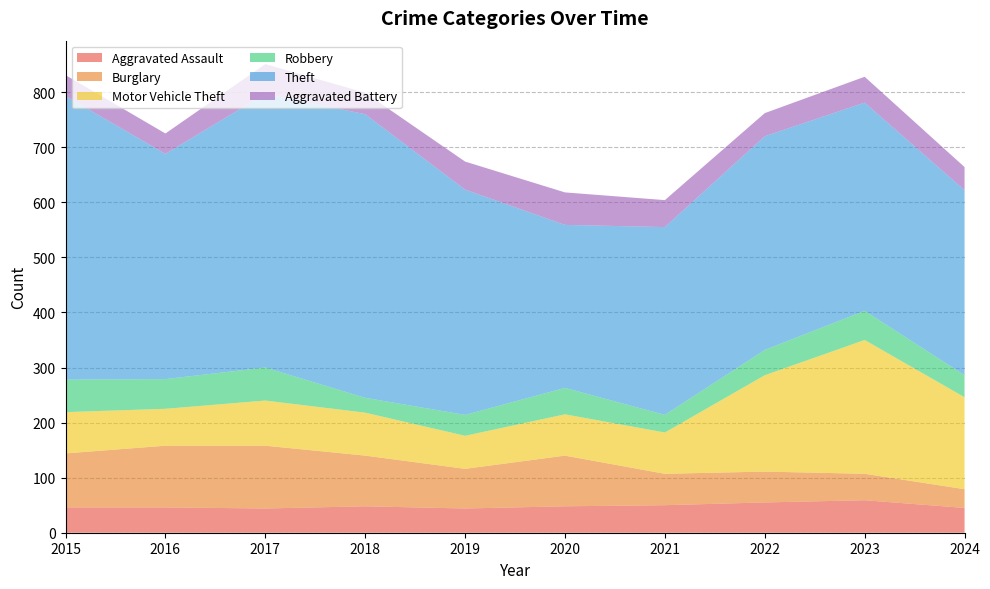

Reading left to right, transcribe all the data shown in this chart.

Aggravated Assault: 2015=46	2016=46	2017=44	2018=48	2019=44	2020=48	2021=50	2022=55	2023=59	2024=45
Burglary: 2015=98	2016=112	2017=114	2018=92	2019=72	2020=92	2021=57	2022=56	2023=48	2024=34
Motor Vehicle Theft: 2015=75	2016=67	2017=82	2018=78	2019=60	2020=75	2021=75	2022=175	2023=243	2024=167
Robbery: 2015=59	2016=54	2017=60	2018=27	2019=38	2020=48	2021=32	2022=46	2023=53	2024=40
Theft: 2015=515	2016=409	2017=497	2018=515	2019=409	2020=296	2021=341	2022=388	2023=378	2024=336
Aggravated Battery: 2015=38	2016=37	2017=54	2018=39	2019=51	2020=59	2021=49	2022=42	2023=47	2024=42